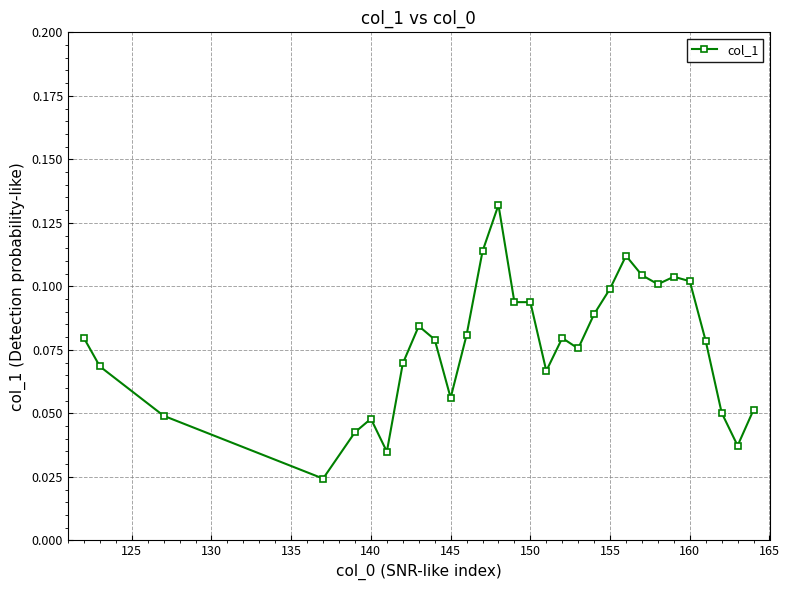

Count the values in the range 0 to 1.

30